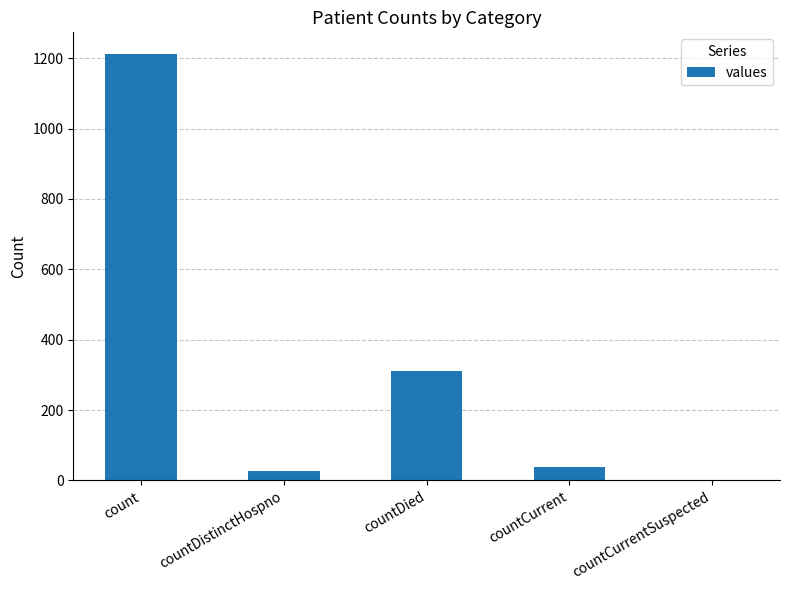

Reading left to right, transcribe all the data shown in this chart.

1213	27	310	37	0